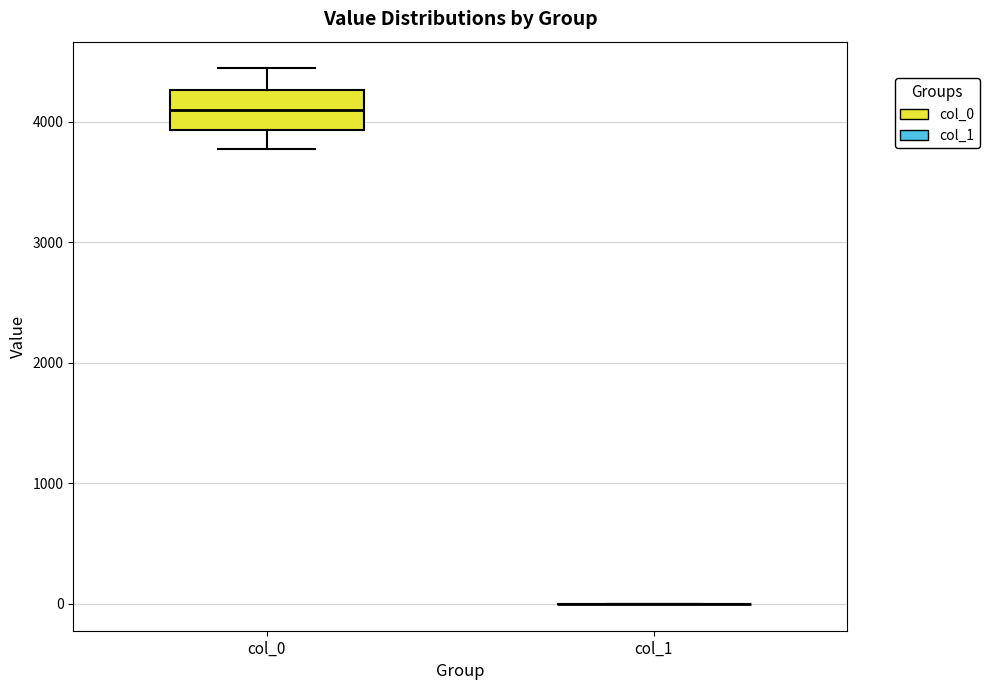

Where does the upper whisker of the box for col_0 end on the y-axis? The values are not printed on the chart, so give them approximately, as read against the axis.

4400